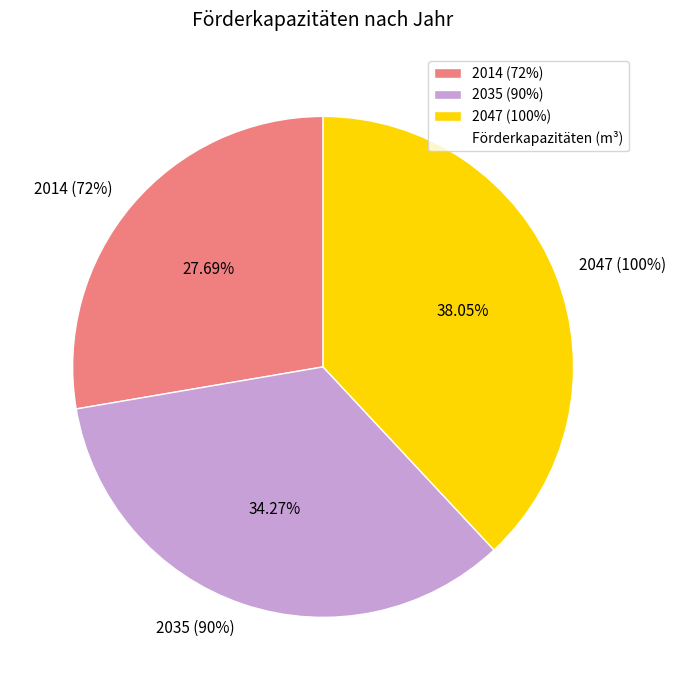

Count the number of slices in the pie.

3